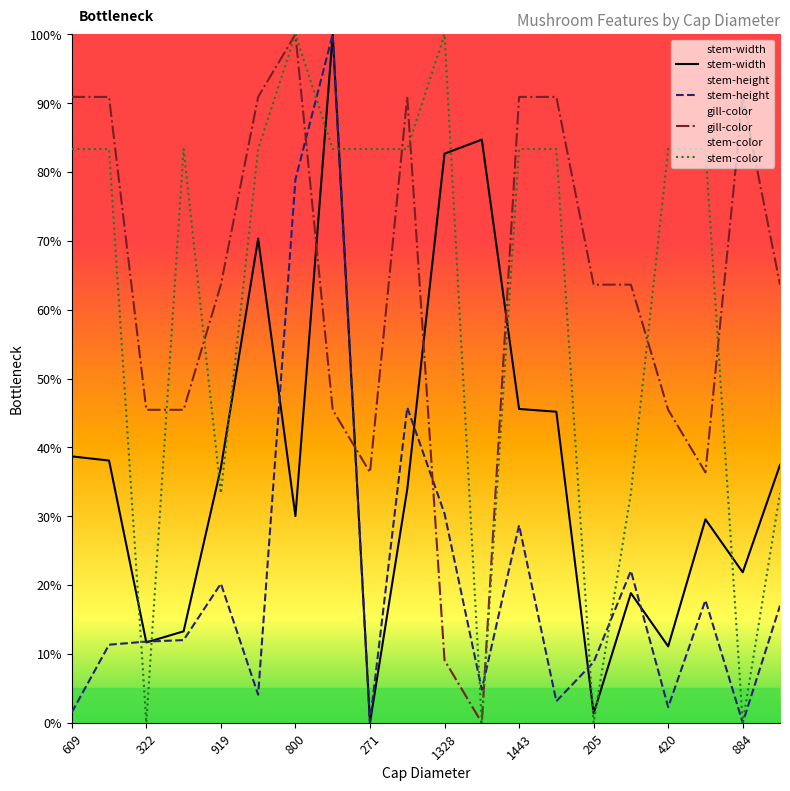

Count the number of data series in this chart.

4